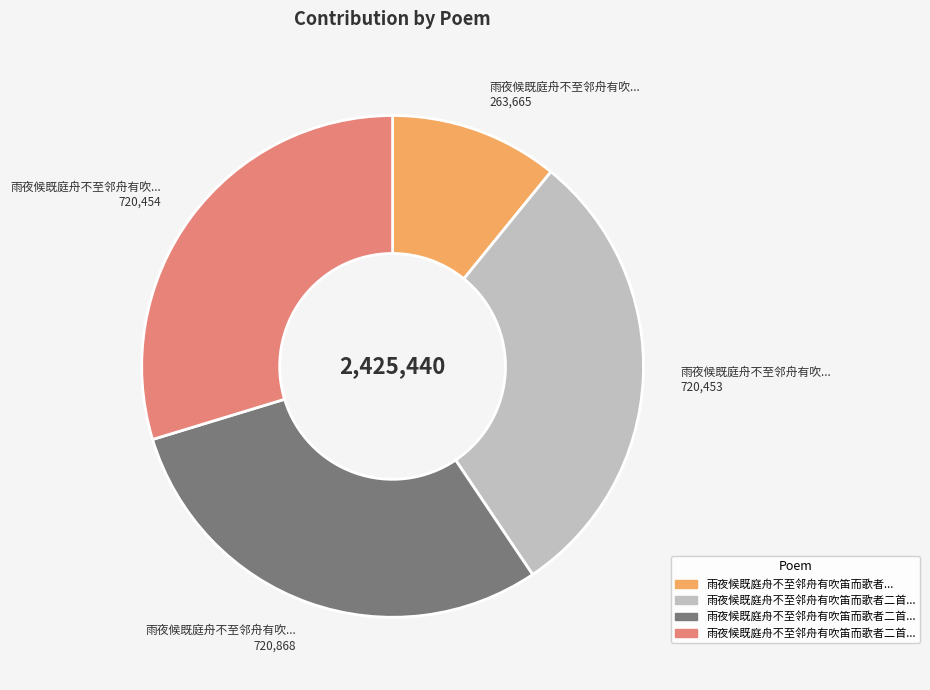

Does any single category account for the majority?

No